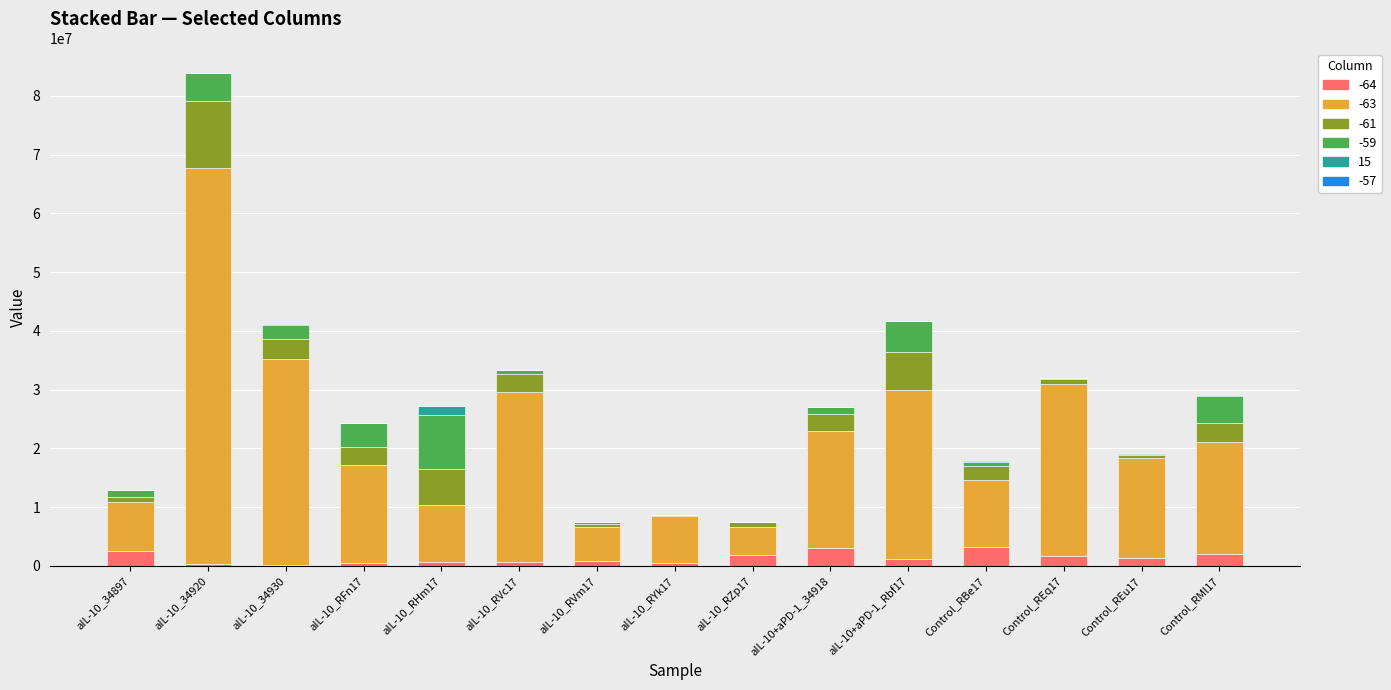

At which category is the sum across all series the highest?

aIL-10_34920